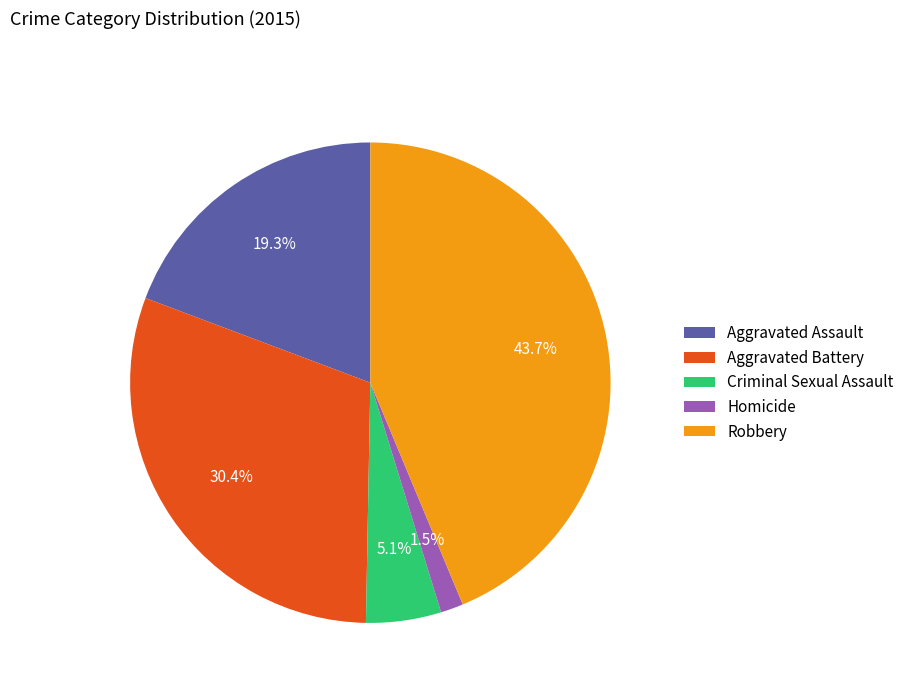

What is the smallest slice in the pie chart?

Homicide